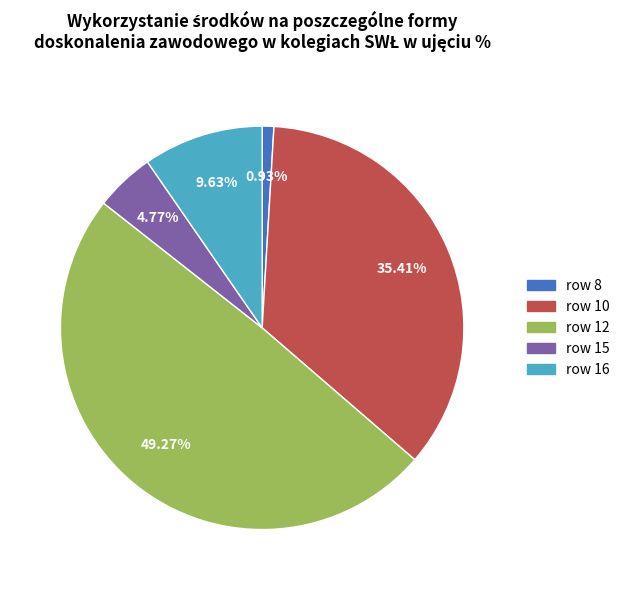

Does any single category account for the majority?

No